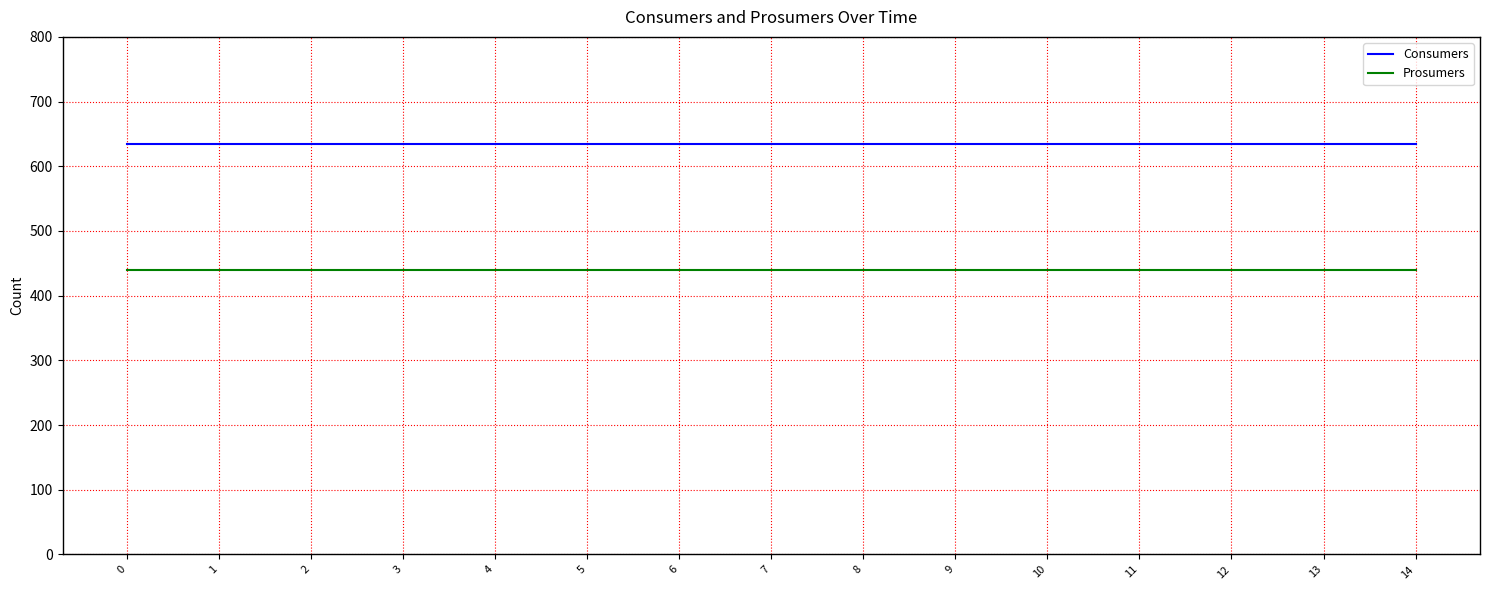

True or false: Consumers and Prosumers cross at least once.

False